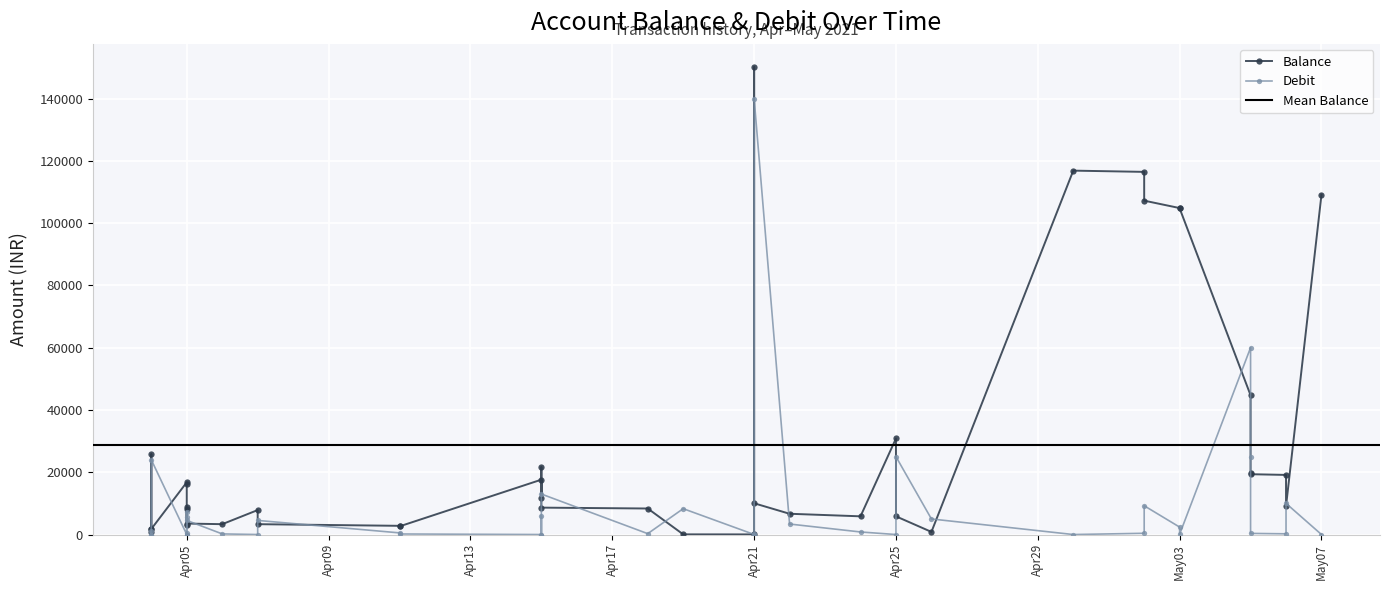

Reading left to right, extract all data points from this chart.

Balance: 1775.4	775.4	25775.4	1775.4	16775.4	16146.4	8788.9	3050.3	8050.3	3522.3	3324.3	7852.3	3324.3	2793.3	2616.3	17616.3	11637.3	21637.3	8637.3	8355.3	55.3	37.6	150037.6	10037.6	6667.9	5843.9	30843.9	5843.9	843.9	116843.9	116443.9	107203.8	104823.8	104727.8	44727.8	19727.8	19367.8	19137.8	9137.8	109137.8
Debit: 0.0	1000.0	0.0	24000.0	0.0	629.0	7357.5	5738.6	0.0	4528.0	198.0	0.0	4528.0	531.0	177.0	0.0	5979.0	0.0	13000.0	282.0	8300.0	17.7	0.0	140000.0	3369.7	824.0	0.0	25000.0	5000.0	0.0	400.0	9240.1	2380.0	96.0	60000.0	25000.0	360.0	230.0	10000.0	0.0